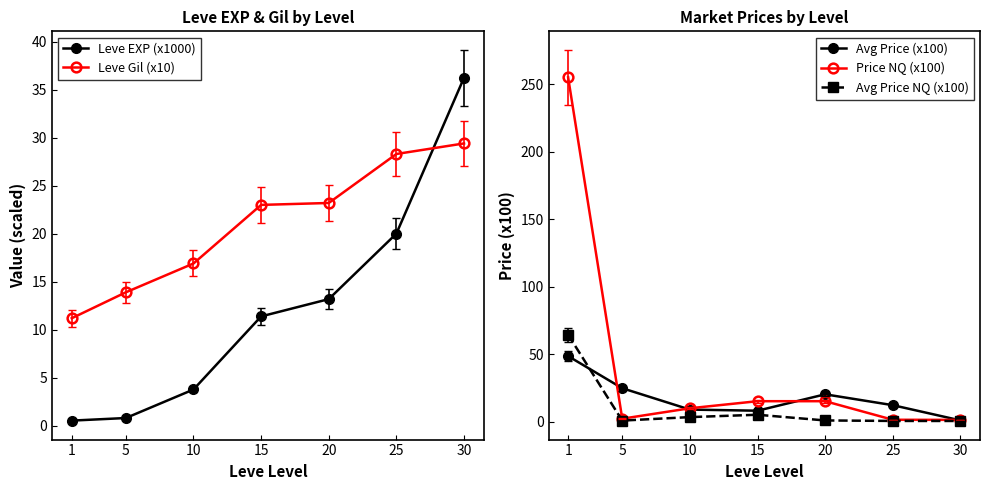

What is the minimum value shown in the chart?

0.4